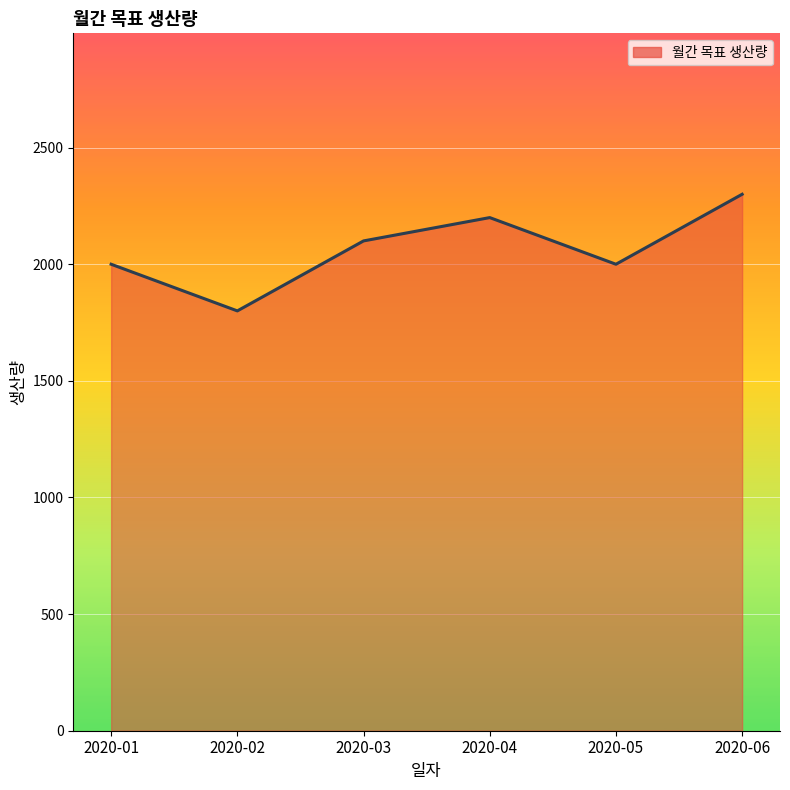

Count the values in the range 2000 to 2200.

4